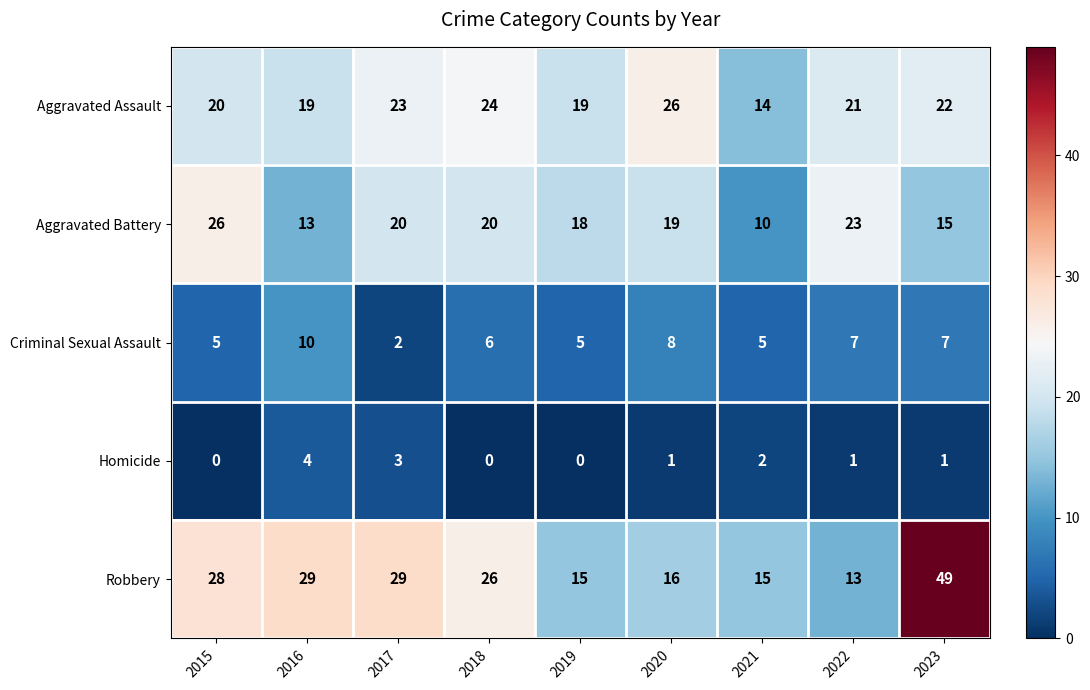

What is the sum of the Aggravated Battery values at 2022 and 2018?

43